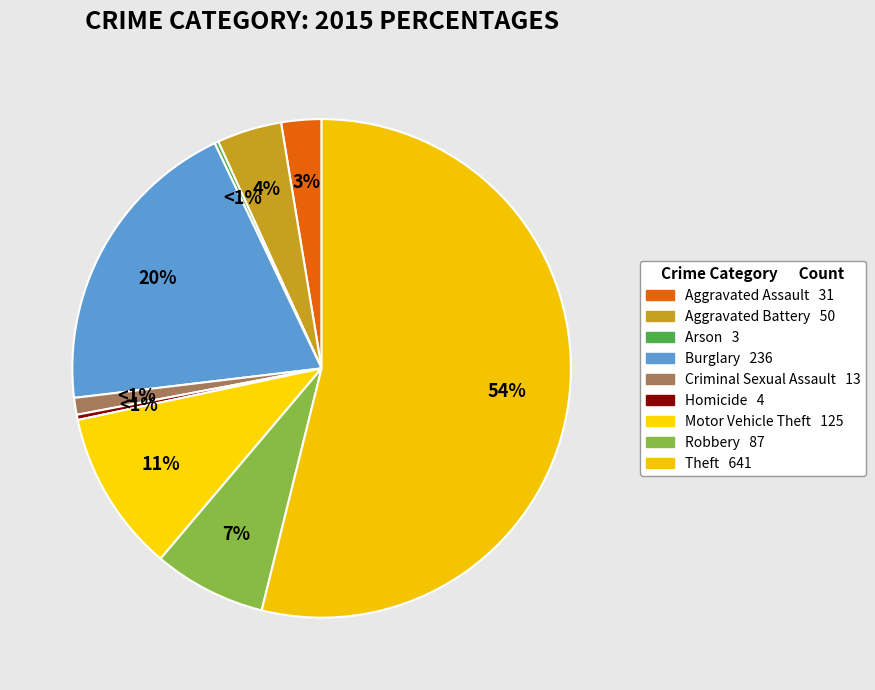

Is it true that Arson is 0% of the pie?

True